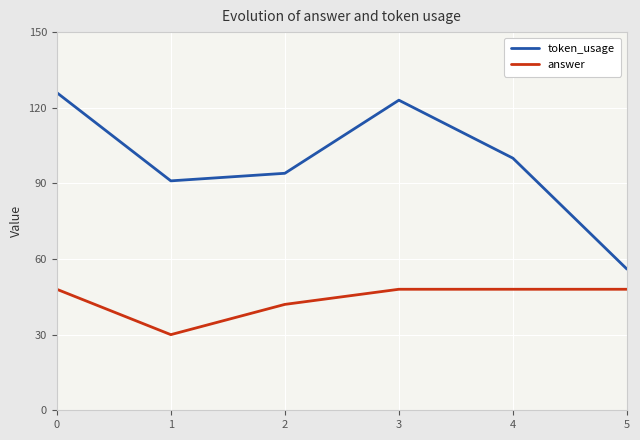

In token_usage, how many points are lower than both neighbors (excluding endpoints)?

1